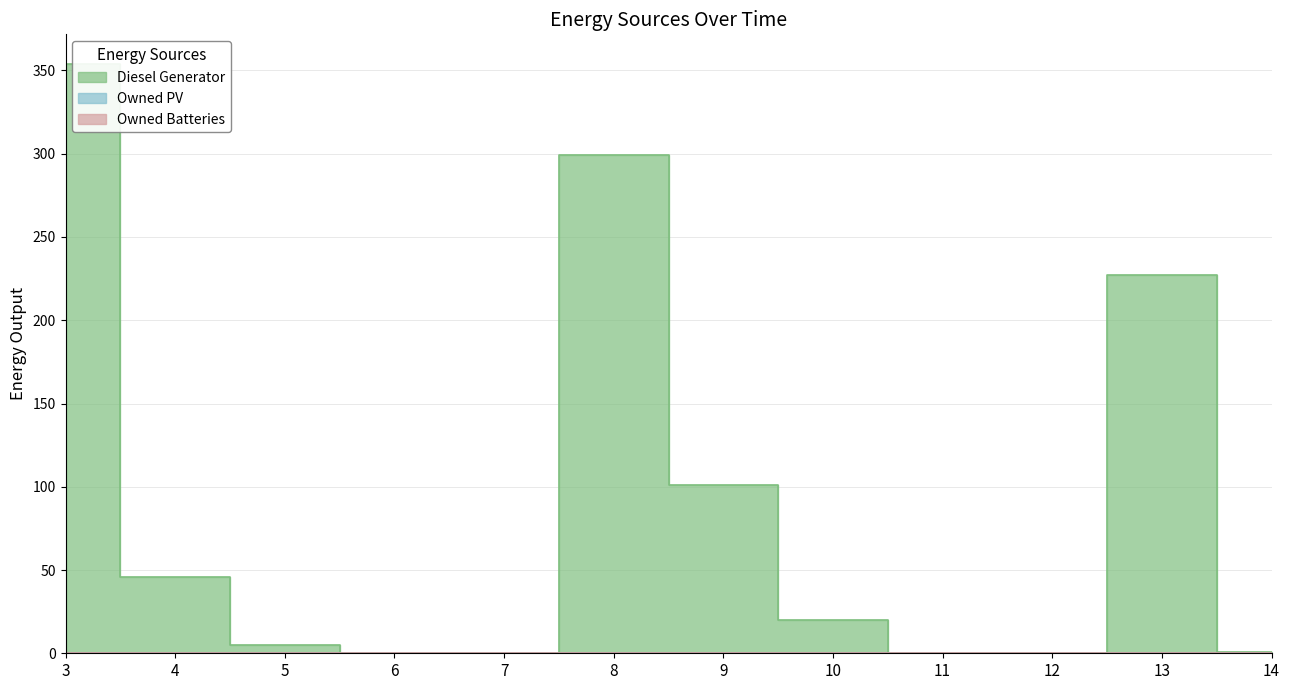

Where is Owned PV nearest to the value 0?

3